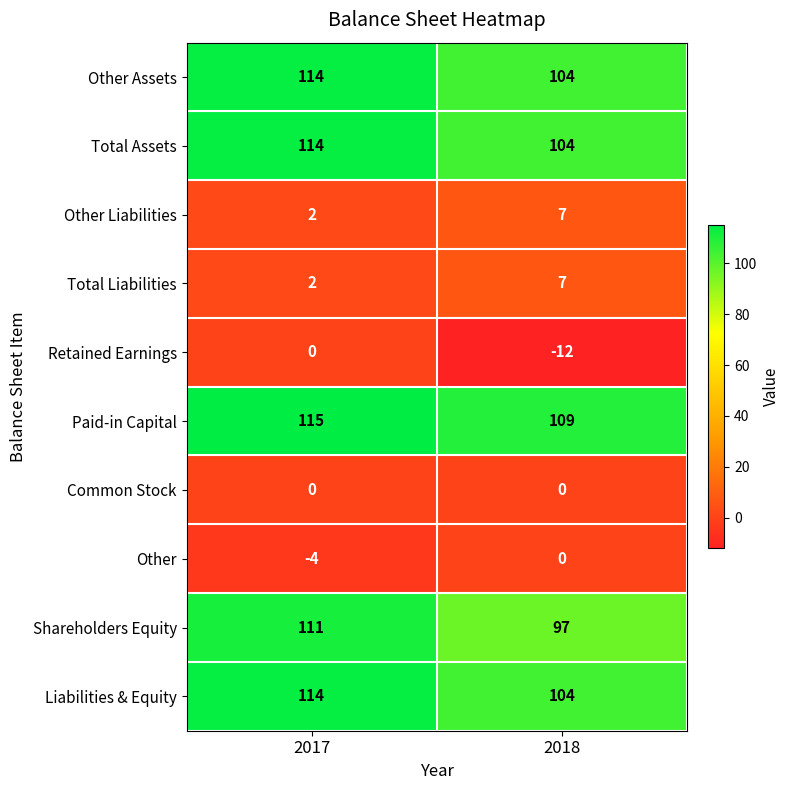

Reading left to right, list all the values displayed in this chart.

Other Assets: 114	104
Total Assets: 114	104
Other Liabilities: 2	7
Total Liabilities: 2	7
Retained Earnings: 0	-12
Paid-in Capital: 115	109
Common Stock: 0	0
Other: -4	0
Shareholders Equity: 111	97
Liabilities & Equity: 114	104